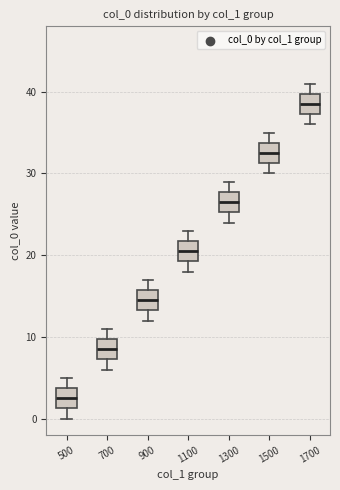

Which box has the highest median line?

1700